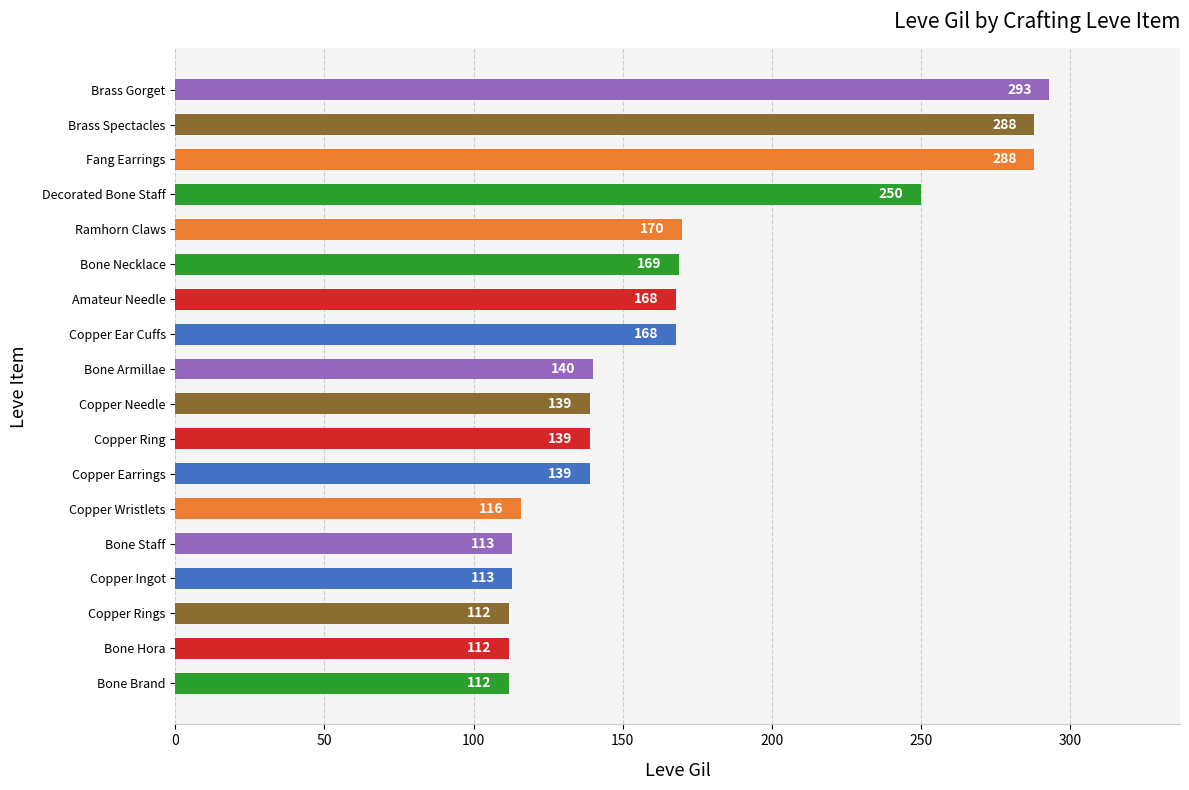

Does the chart contain any negative values?

No